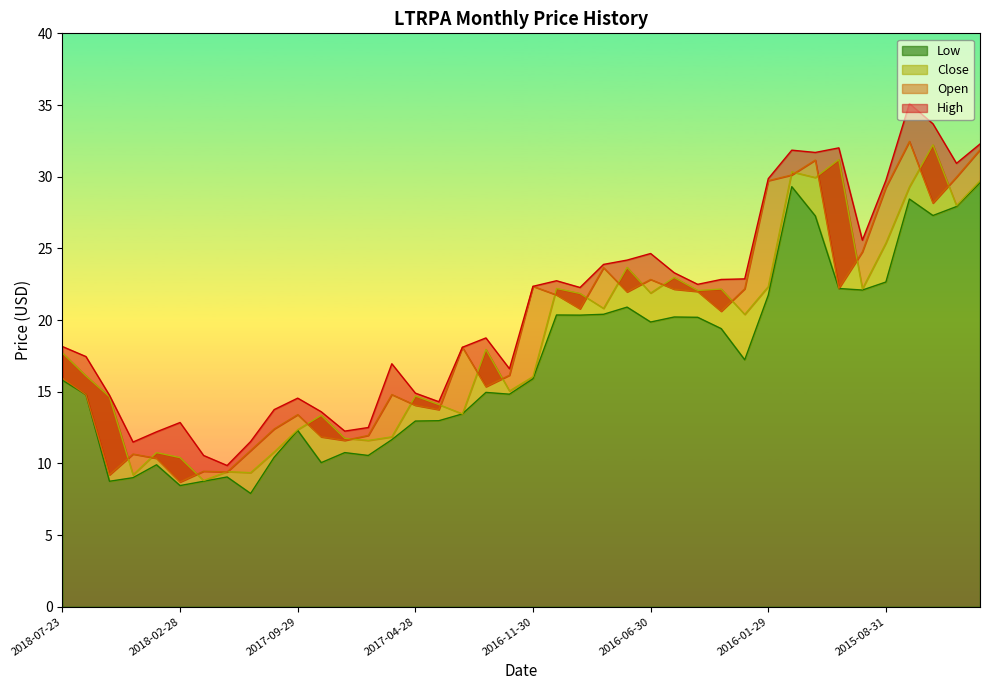

What is the smallest value displayed?

7.9